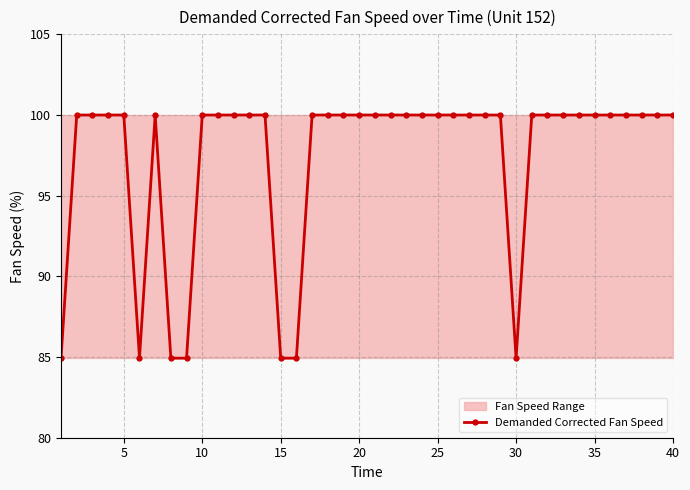

Is it true that the value at 33 is 148.6?

False